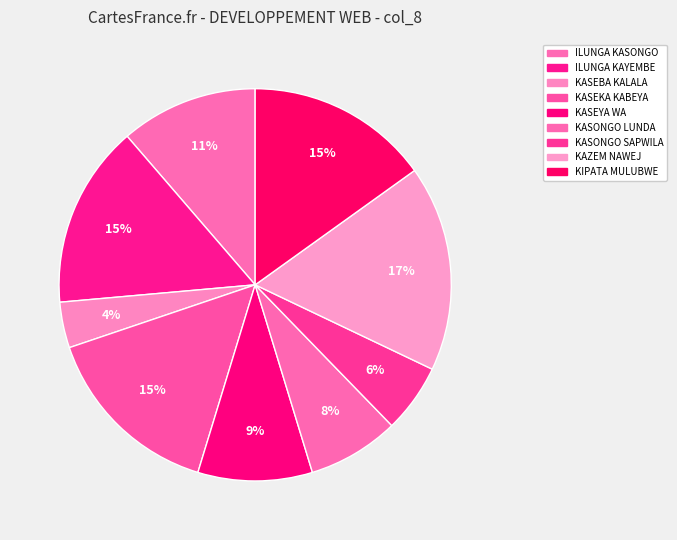

Which category has the smallest portion of the pie?

KASEBA KALALA MICHAEL